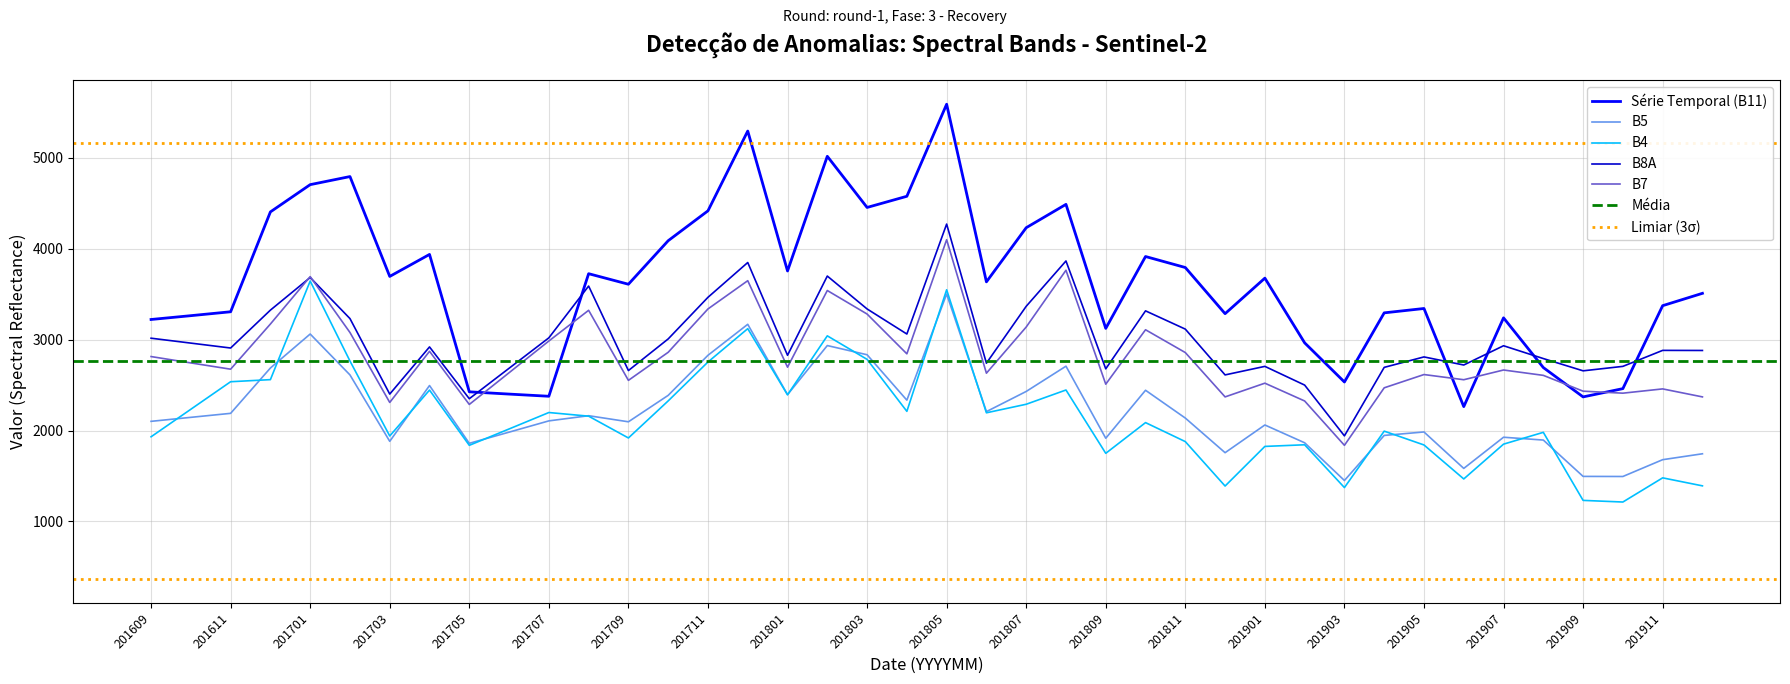

What is the highest value of the B5 series?

3502